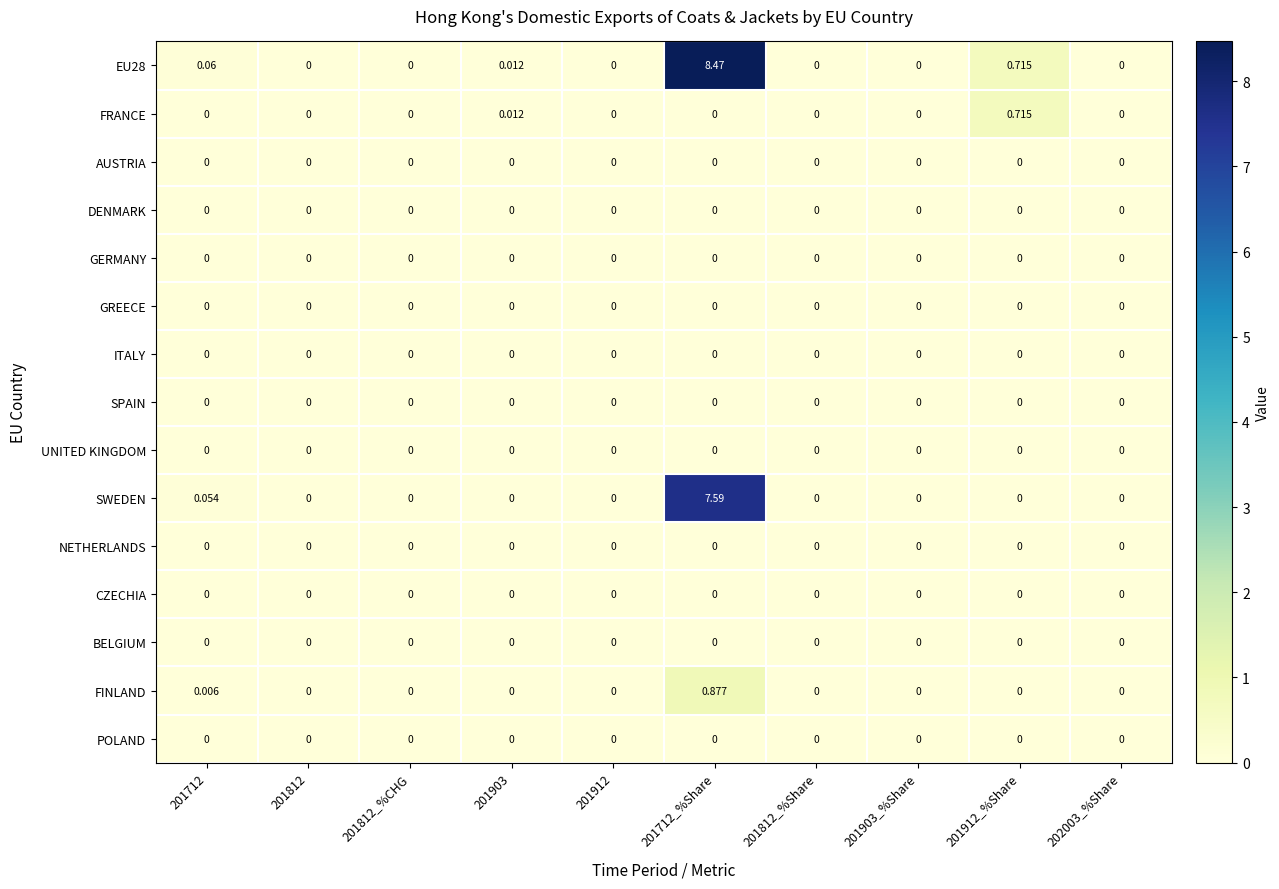

Is the value of FRANCE at 201712 greater than the value of FINLAND at 201712_%Share?

No